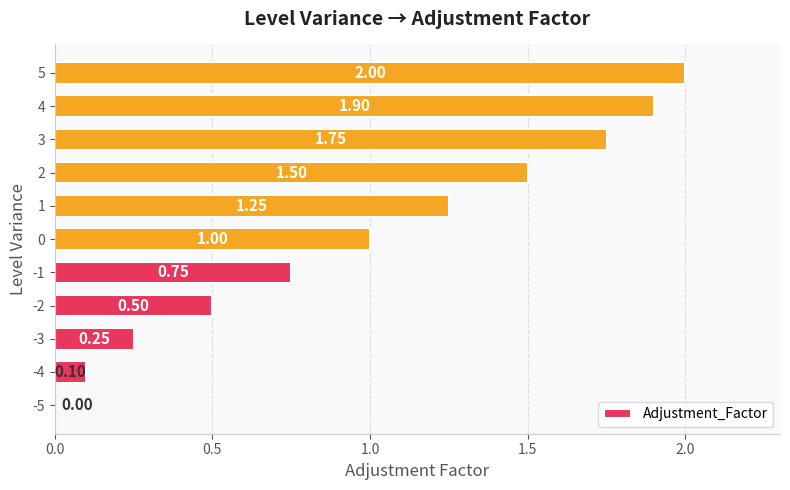

What is the sum of all values?

11.0